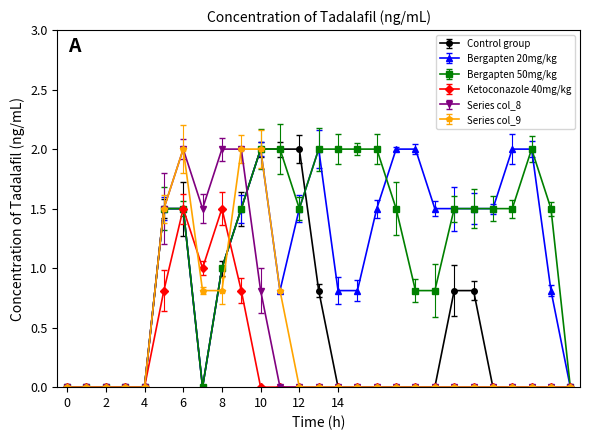

True or false: Series col_9 has more than 0 points higher than both neighbors.

True